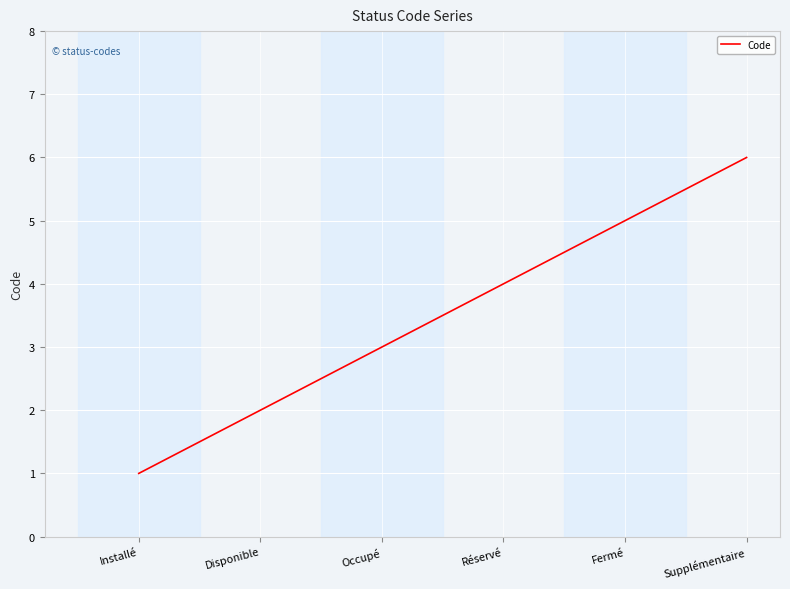

How many values are below 4?

3